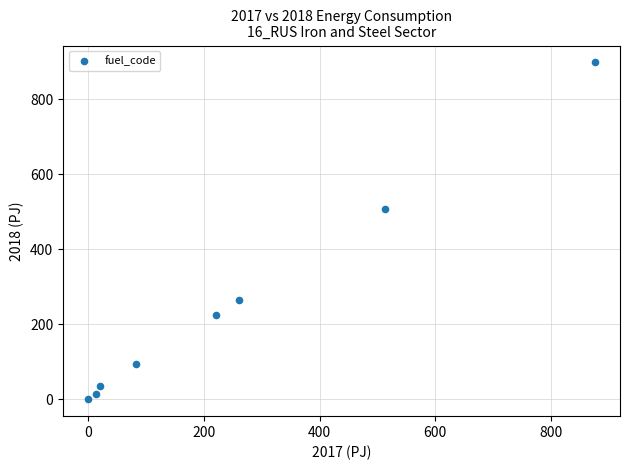

What Y value in the scatter plot is closest to 449?

508.1